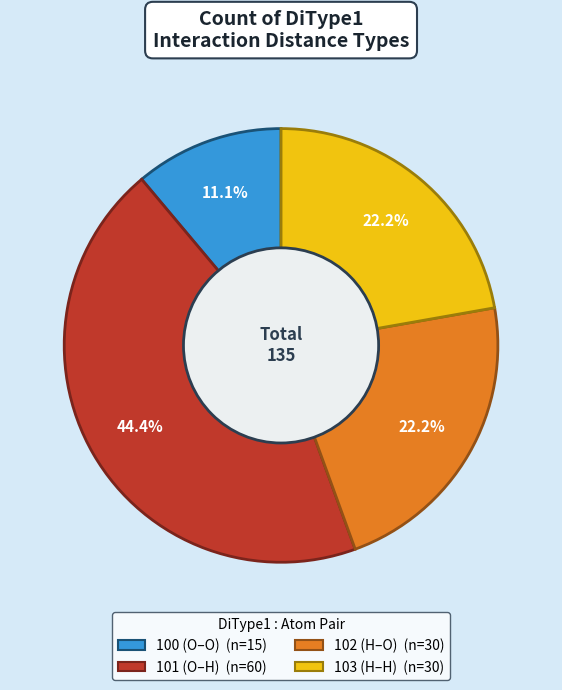

How much of the chart is everything except 102?

77.8%